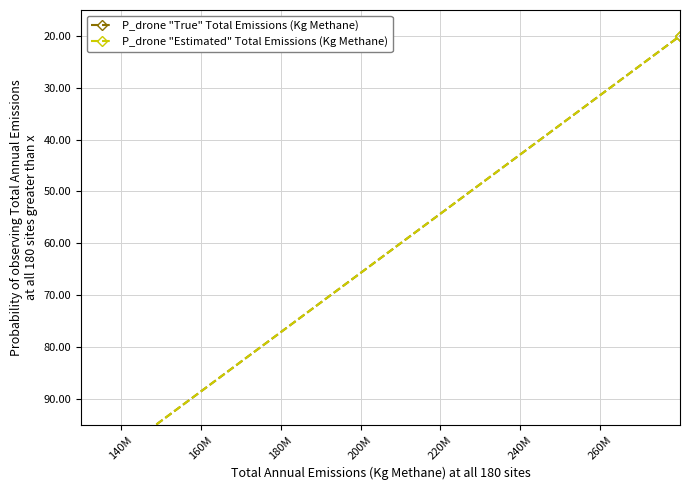

Is the value of P_drone "True" Total Emissions (Kg Methane) at 160M greater than the value of P_drone "Estimated" Total Emissions (Kg Methane) at 140M?

No